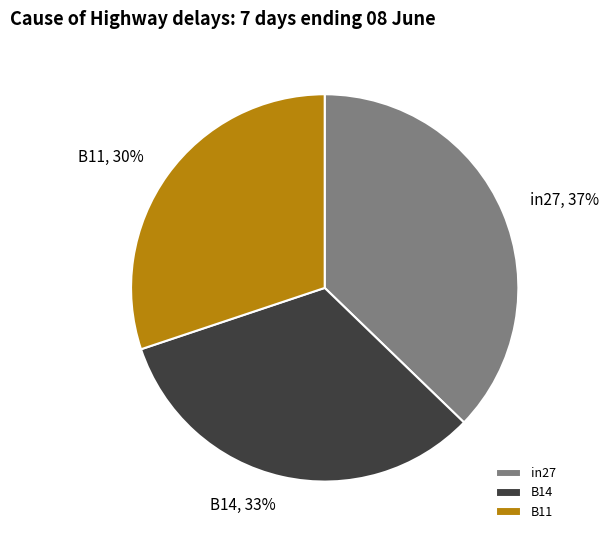

Is it true that in27 is 37% of the pie?

True